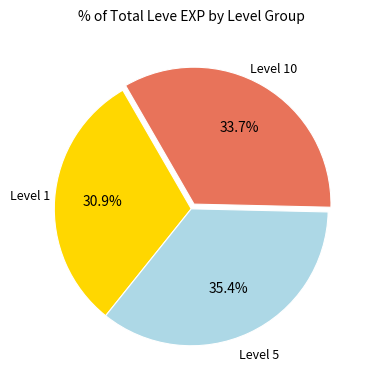

Between Level 1 and Level 10, which is larger?

Level 10